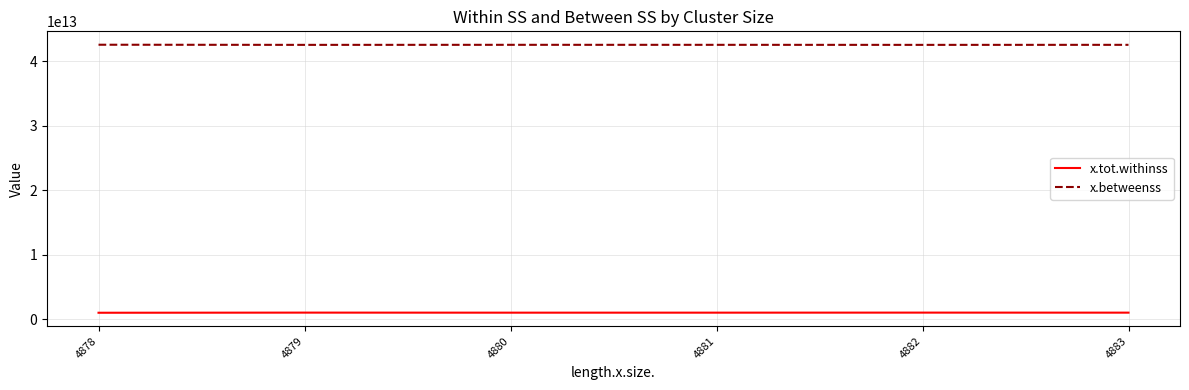

List the series in order of their peak value, highest first.

x.betweenss, x.tot.withinss